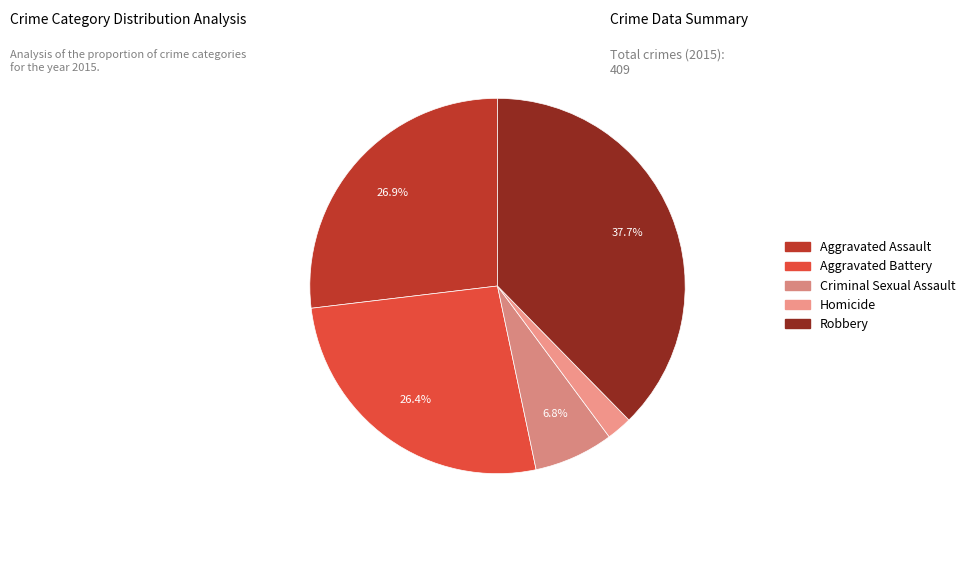

Is Aggravated Assault the majority of the pie?

No